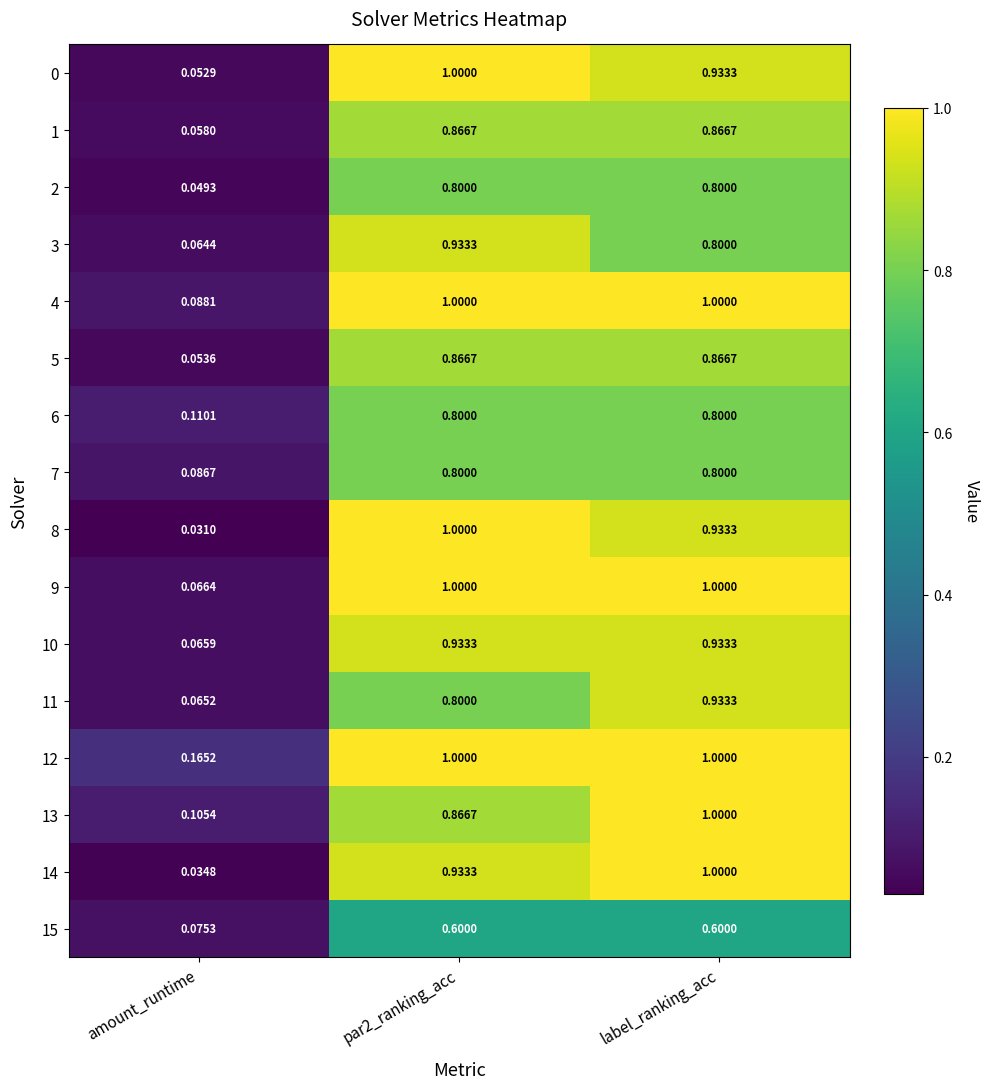

Which category has the lowest value in the 5 series?

amount_runtime